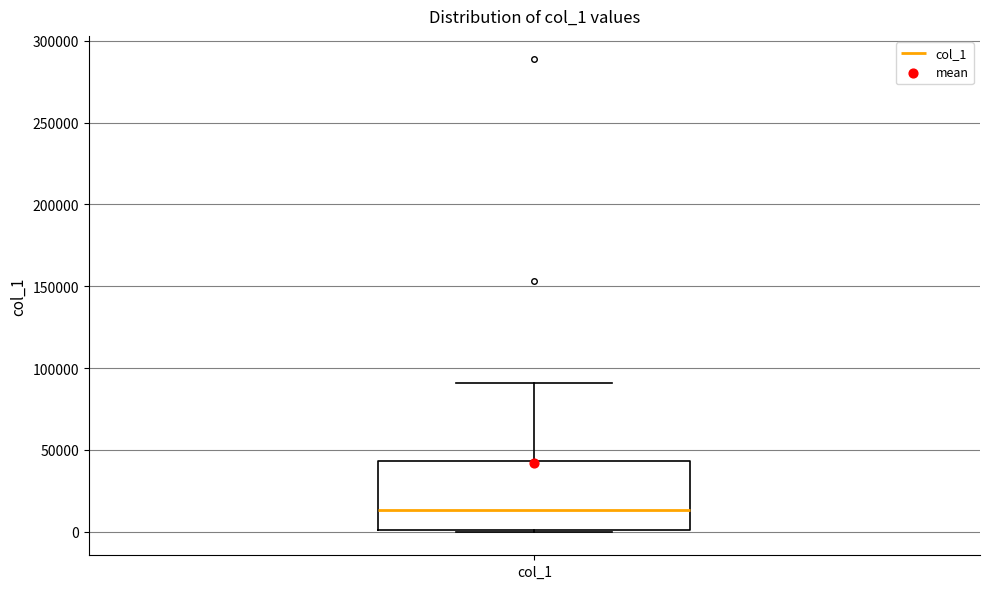

Transcribe this box plot: give where the median line is, the range the box spans, and where the two whiskers end, as read against the y-axis. The values are not printed on the chart, so give them approximately, as read against the axis.

median 15000, box 0 to 45000, whiskers 0 to 90000